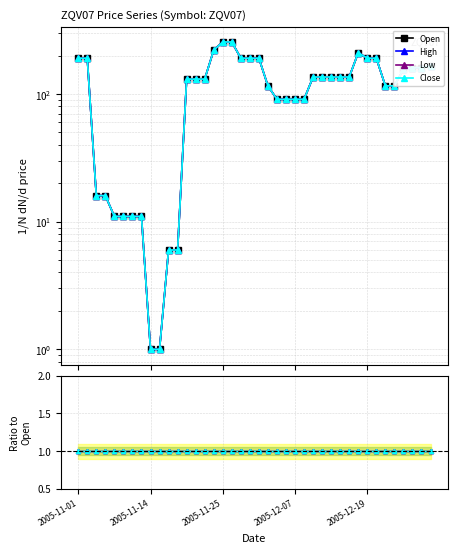

Between 2005-12-19 and 20, which is larger?

20